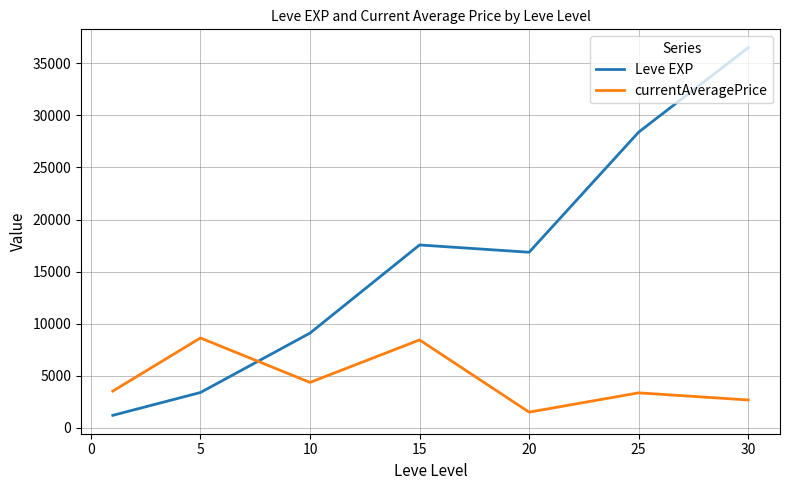

Rank the series by their maximum value, from lowest to highest.

currentAveragePrice, Leve EXP